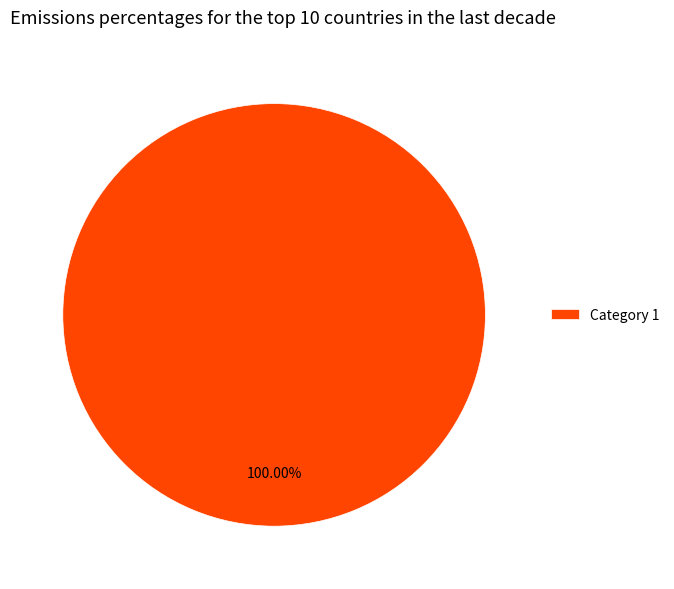

Which slice represents more than half of the pie?

Category 1